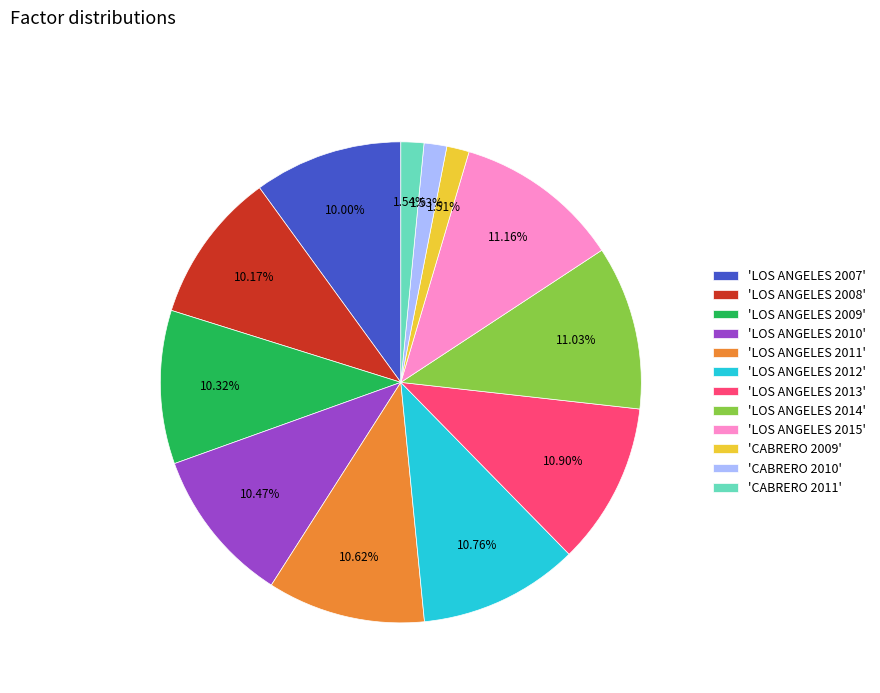

Is there a majority slice in this chart?

No